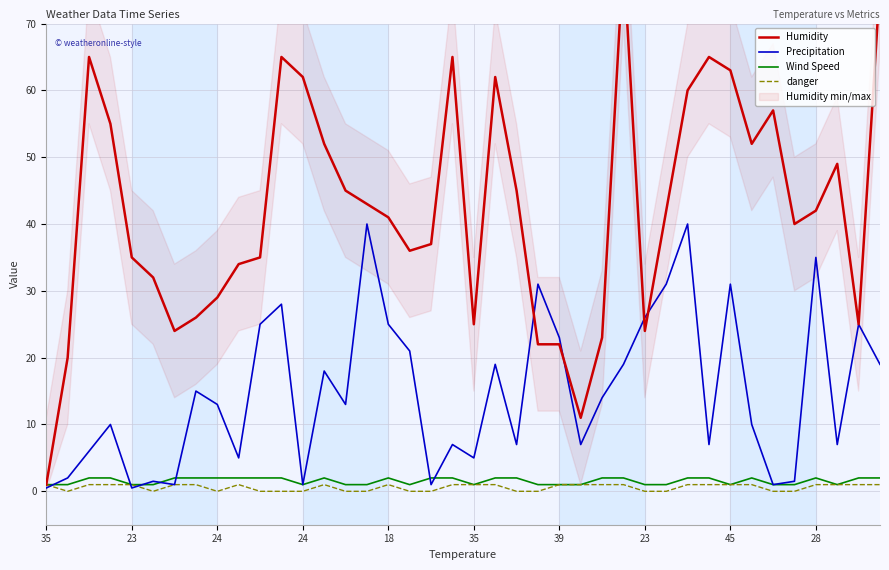

True or false: danger and Humidity intersect in this chart.

False